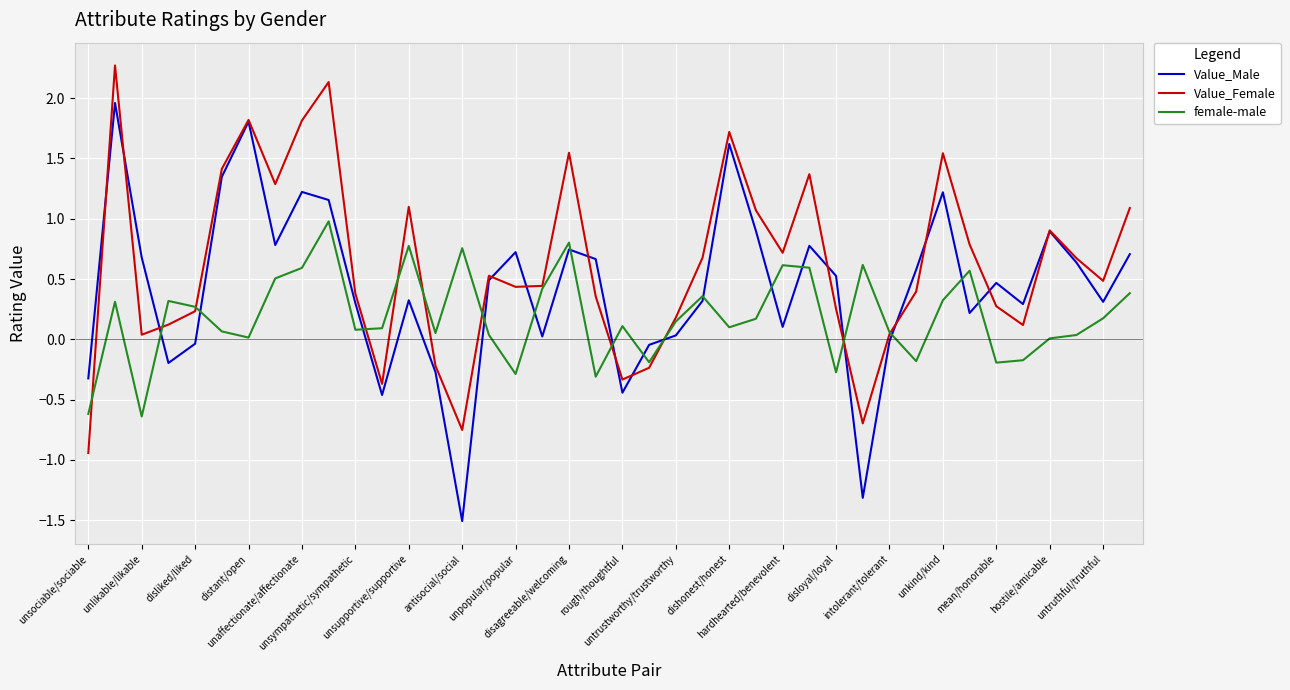

Which series has the largest range (max minus min)?

Value_Male